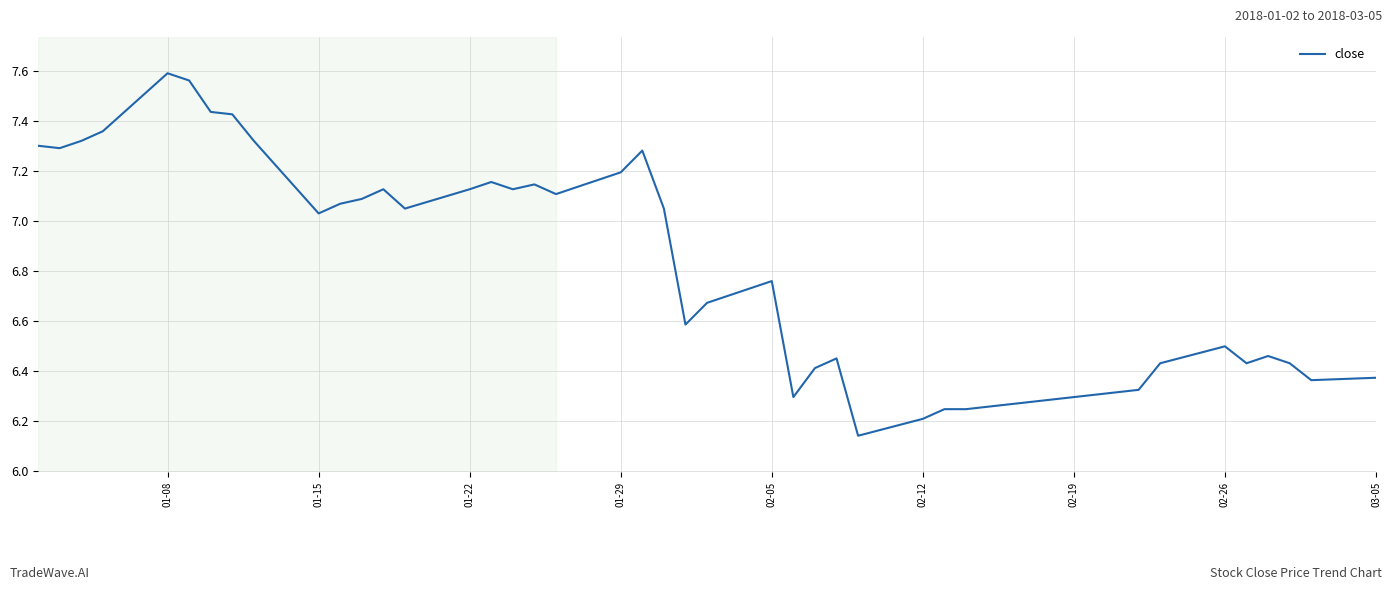

What is the difference between the maximum and minimum values?

1.5